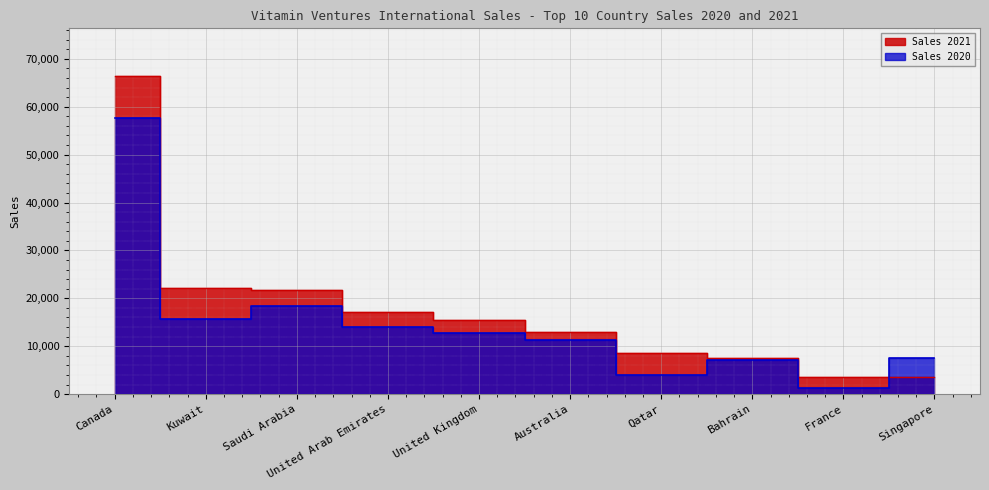

What is the average value of the Sales 2021 series?

17917